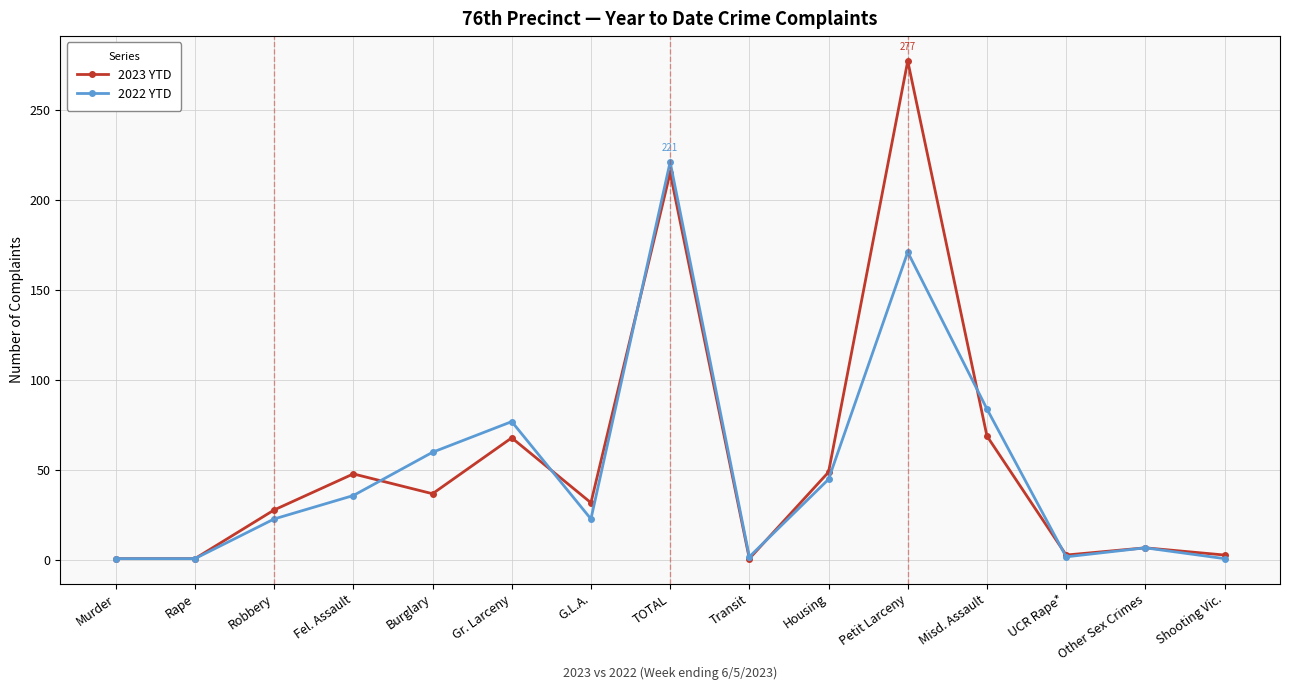

The 2022 YTD series shows 36 at Fel. Assault. True or false?

True